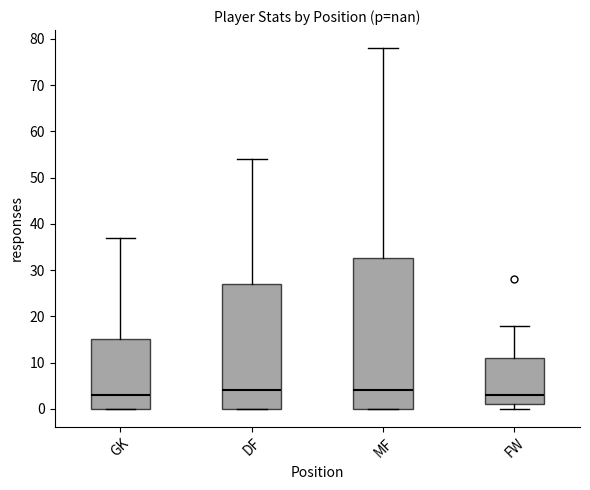

Reading left to right, transcribe this box plot: for each box, give where its median line is, the range the box spans, and where its two whiskers end, as read against the y-axis. The values are not printed on the chart, so give them approximately, as read against the axis.

GK: median 3, box 0 to 15, whiskers 0 to 37
DF: median 4, box 0 to 27, whiskers 0 to 54
MF: median 4, box 0 to 33, whiskers 0 to 78
FW: median 3, box 1 to 11, whiskers 0 to 18